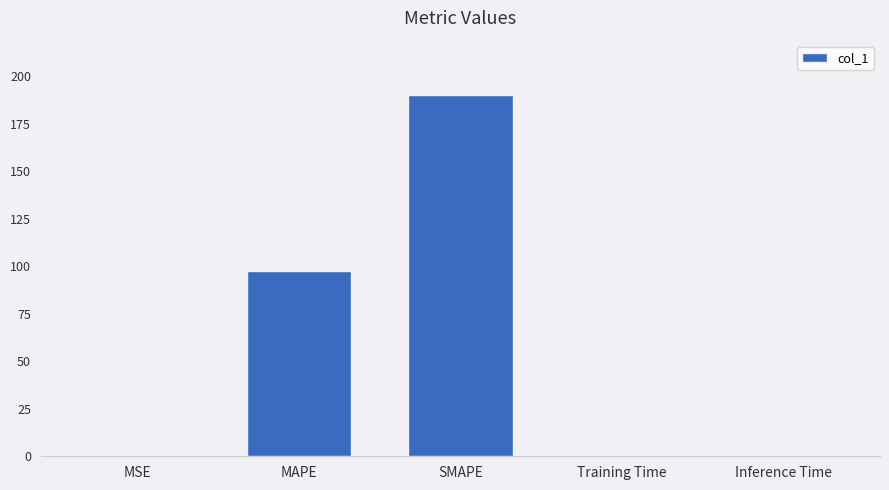

What is the greatest value displayed?

190.1